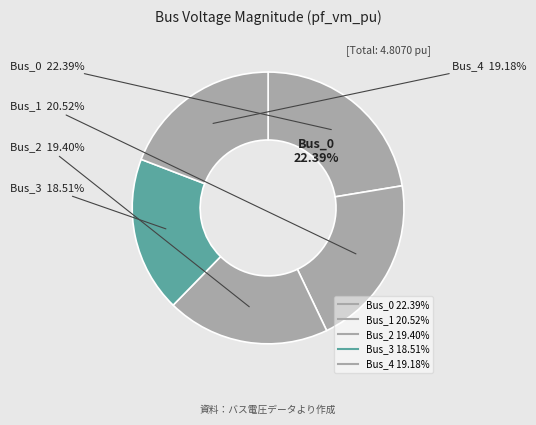

To the nearest percent, what percentage of the pie is Bus_2?

19%